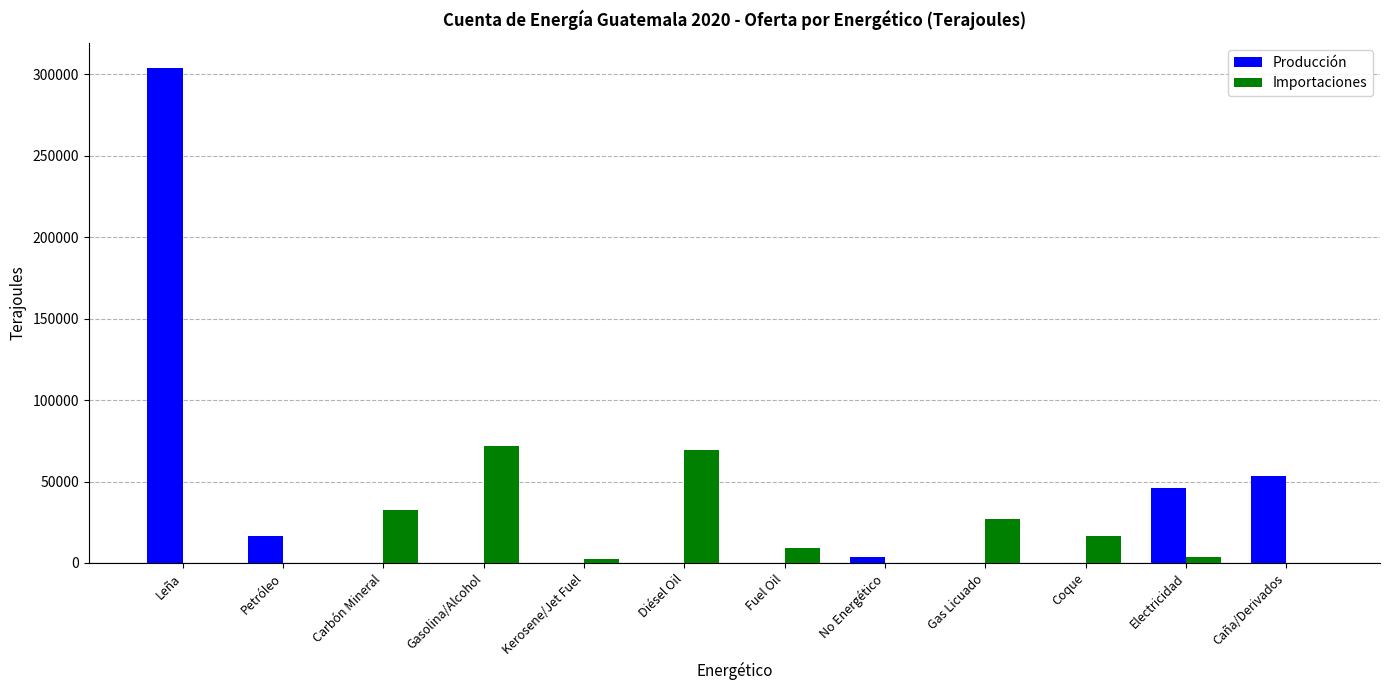

What is the maximum value for Producción?

304046.9